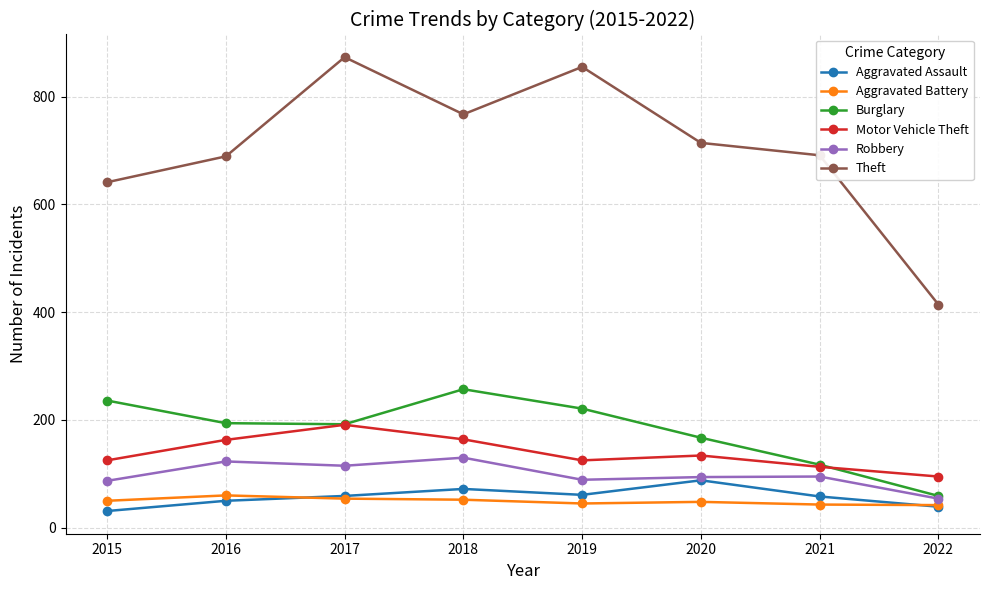

True or false: Motor Vehicle Theft and Aggravated Assault intersect in this chart.

False